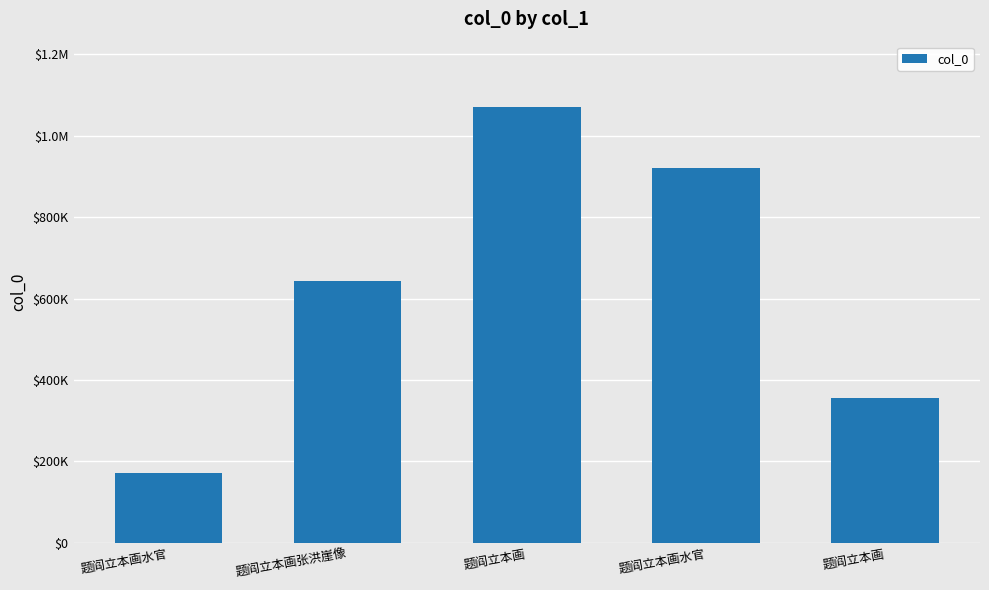

Is it true that the value at 题阎立本画水官 is 384784?

False